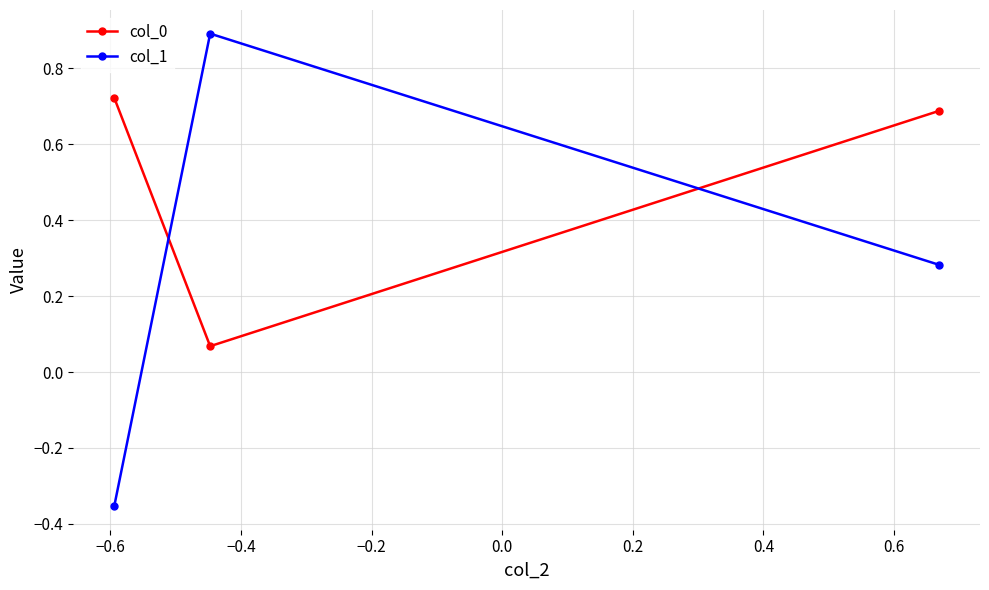

At how many categories does at least one series exceed 0?

3